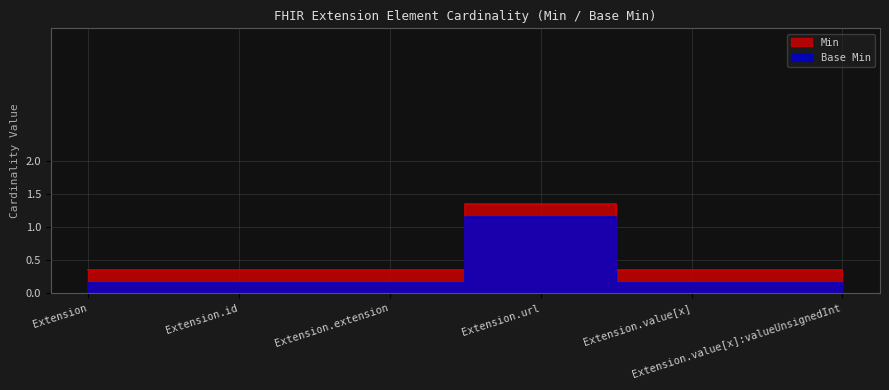

True or false: Min has more than 0 points higher than both neighbors.

True